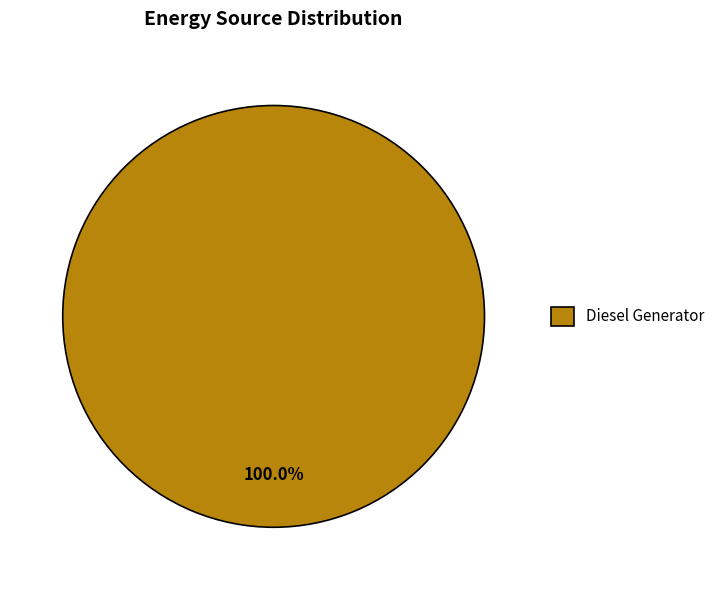

Rank the categories by value from highest to lowest.

Diesel Generator